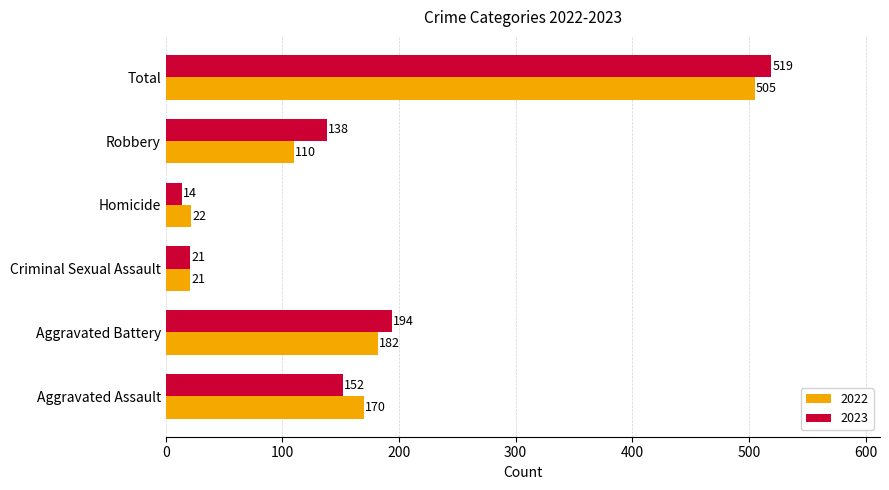

What is the difference between the 2022 values at Total and Robbery?

395